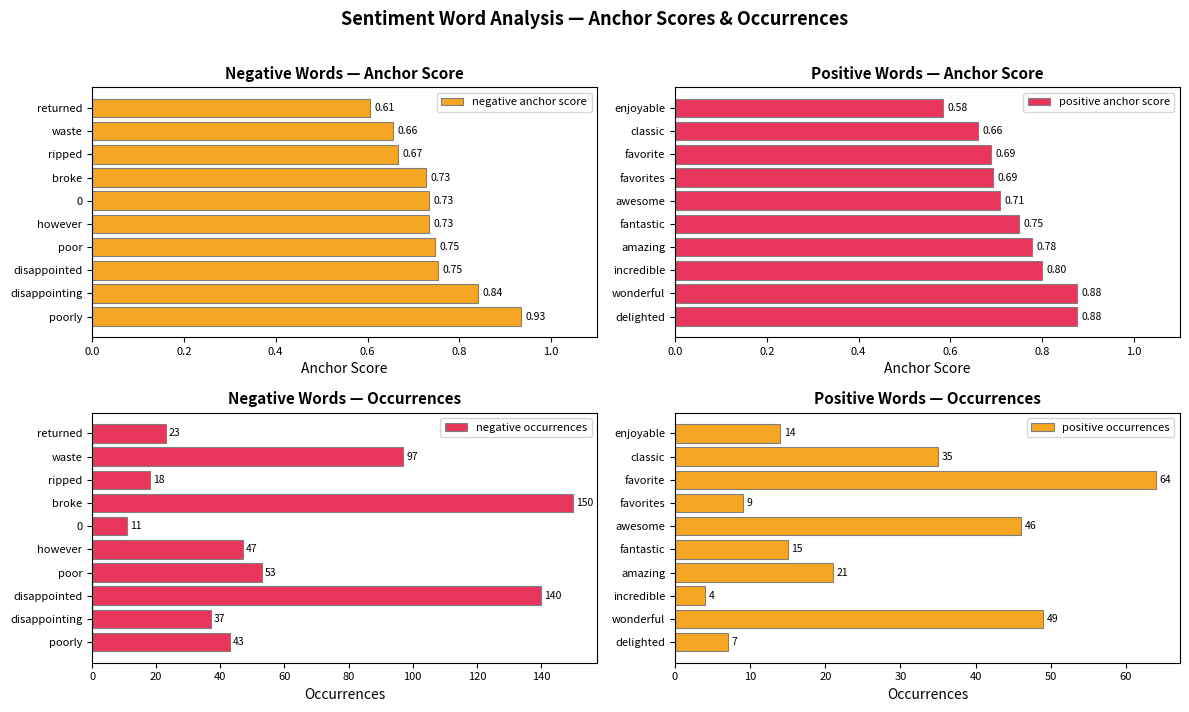

The negative occurrences series shows 71.9 at poor. True or false?

False